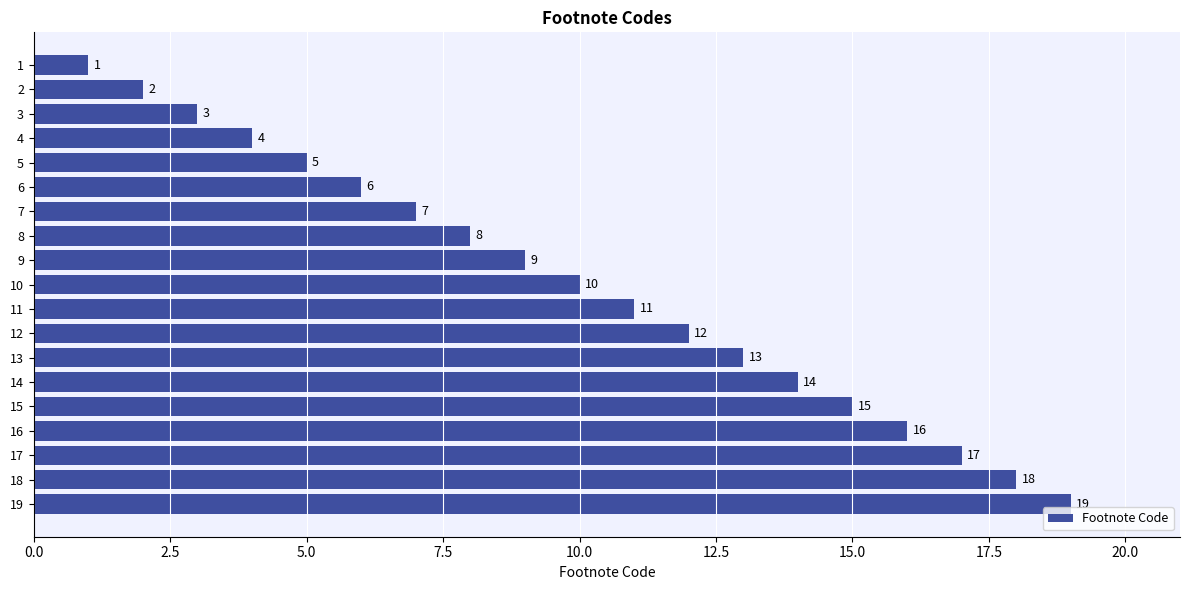

What is the value of the 19th bar from the top?

19